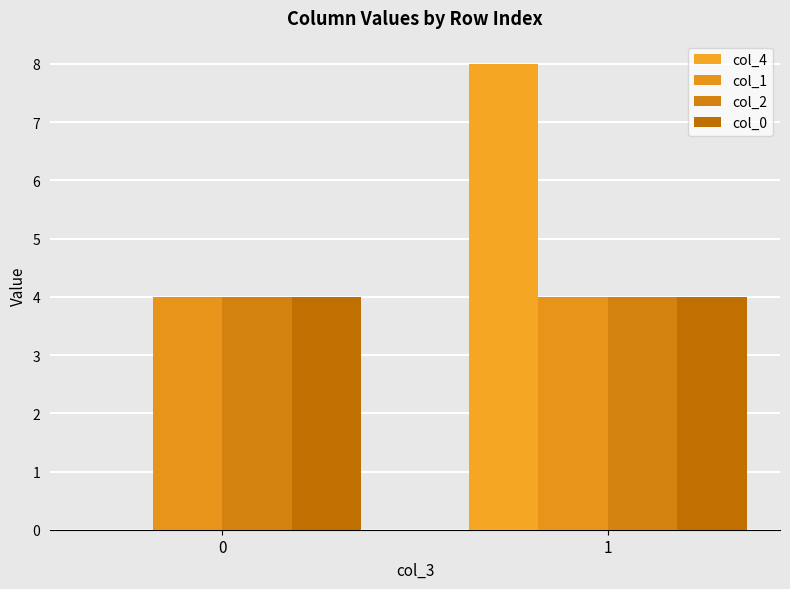

What is the value of the col_2 bar at the 2nd from the left?

4